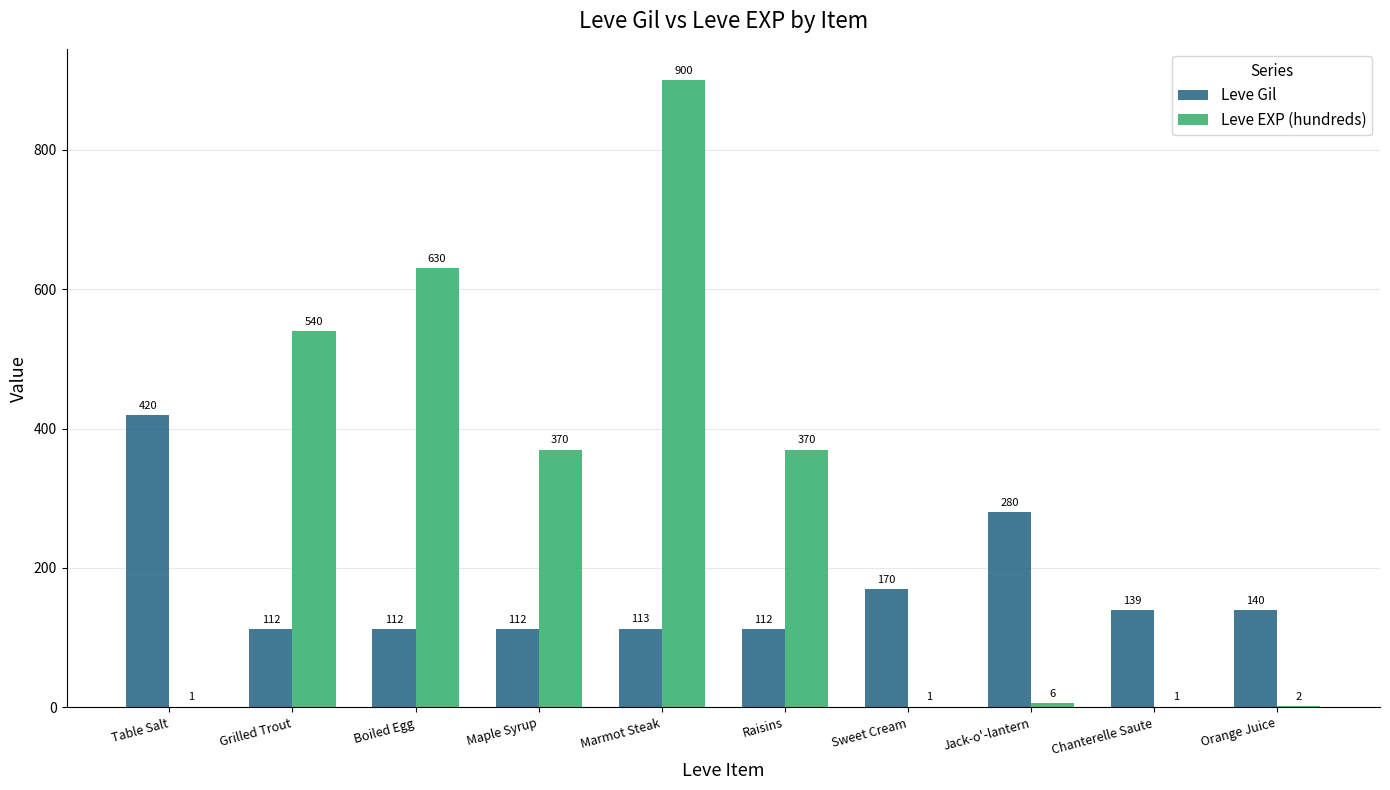

Between Grilled Trout and Marmot Steak, which series saw the biggest shift?

Leve EXP (hundreds)